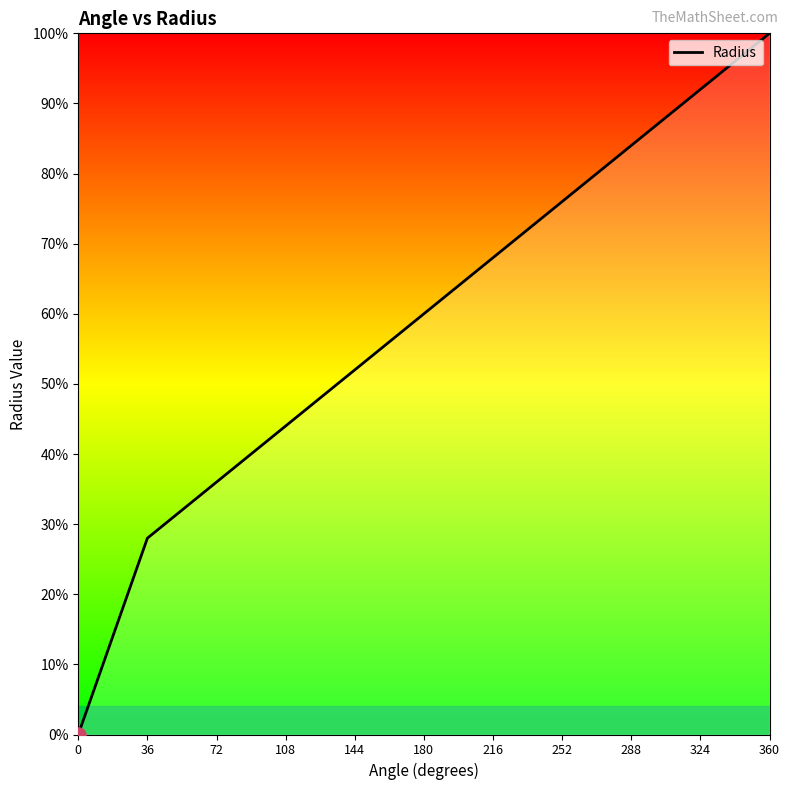

Does the chart have visible grid lines?

No